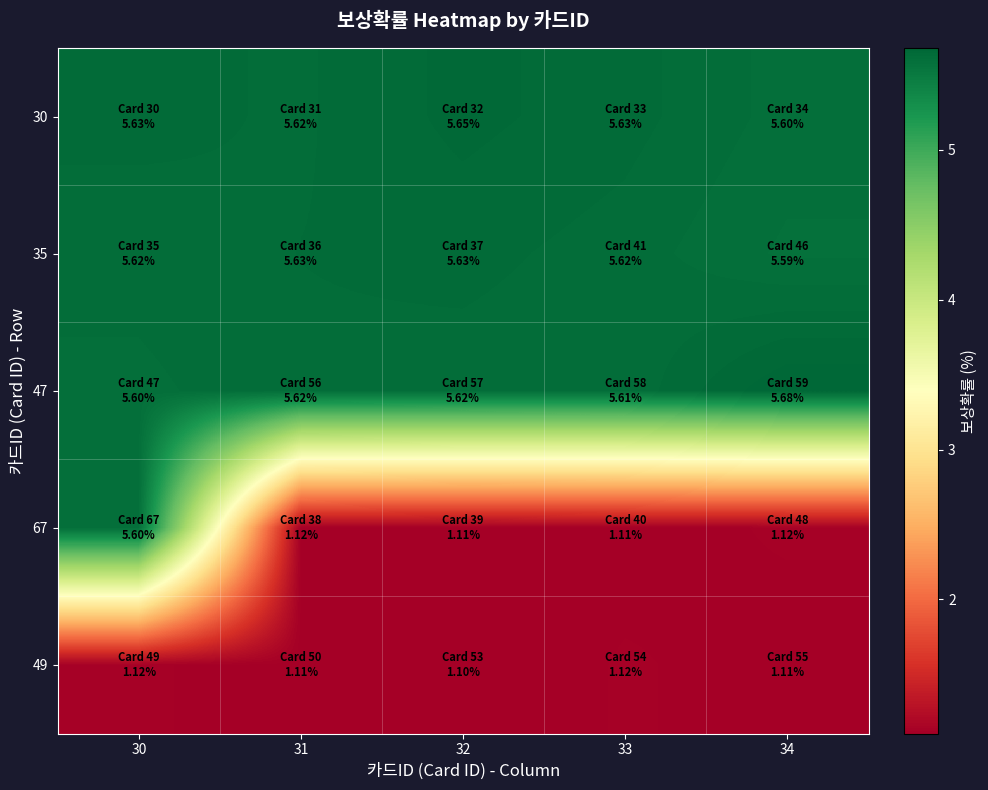

Which series has the largest total across all categories?

30